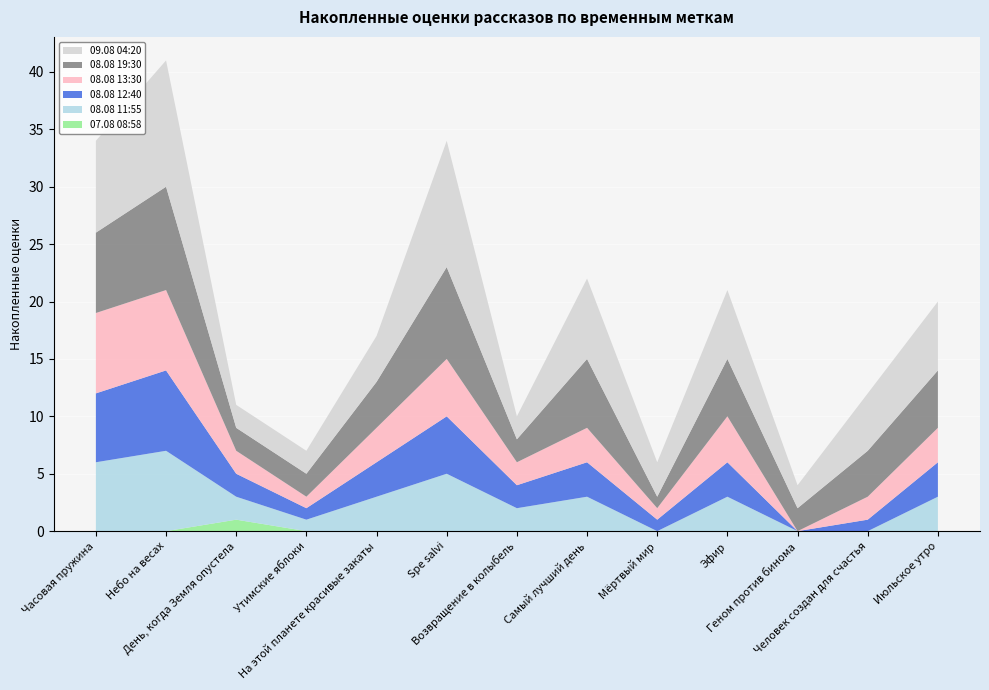

Reading left to right, extract all data points from this chart.

07.08 08:58: Часовая пружина=0	Небо на весах=0	День, когда Земля опустела=1	Утимские яблоки=0	На этой планете красивые закаты=0	Spe salvi=0	Возвращение в колыбель=0	Самый лучший день=0	Мёртвый мир=0	Эфир=0	Геном против бинома=0	Человек создан для счастья=0	Июльское утро=0
08.08 11:55: Часовая пружина=6	Небо на весах=7	День, когда Земля опустела=2	Утимские яблоки=1	На этой планете красивые закаты=3	Spe salvi=5	Возвращение в колыбель=2	Самый лучший день=3	Мёртвый мир=0	Эфир=3	Геном против бинома=0	Человек создан для счастья=0	Июльское утро=3
08.08 12:40: Часовая пружина=6	Небо на весах=7	День, когда Земля опустела=2	Утимские яблоки=1	На этой планете красивые закаты=3	Spe salvi=5	Возвращение в колыбель=2	Самый лучший день=3	Мёртвый мир=1	Эфир=3	Геном против бинома=0	Человек создан для счастья=1	Июльское утро=3
08.08 13:30: Часовая пружина=7	Небо на весах=7	День, когда Земля опустела=2	Утимские яблоки=1	На этой планете красивые закаты=3	Spe salvi=5	Возвращение в колыбель=2	Самый лучший день=3	Мёртвый мир=1	Эфир=4	Геном против бинома=0	Человек создан для счастья=2	Июльское утро=3
08.08 19:30: Часовая пружина=7	Небо на весах=9	День, когда Земля опустела=2	Утимские яблоки=2	На этой планете красивые закаты=4	Spe salvi=8	Возвращение в колыбель=2	Самый лучший день=6	Мёртвый мир=1	Эфир=5	Геном против бинома=2	Человек создан для счастья=4	Июльское утро=5
09.08 04:20: Часовая пружина=8	Небо на весах=11	День, когда Земля опустела=2	Утимские яблоки=2	На этой планете красивые закаты=4	Spe salvi=11	Возвращение в колыбель=2	Самый лучший день=7	Мёртвый мир=3	Эфир=6	Геном против бинома=2	Человек создан для счастья=5	Июльское утро=6